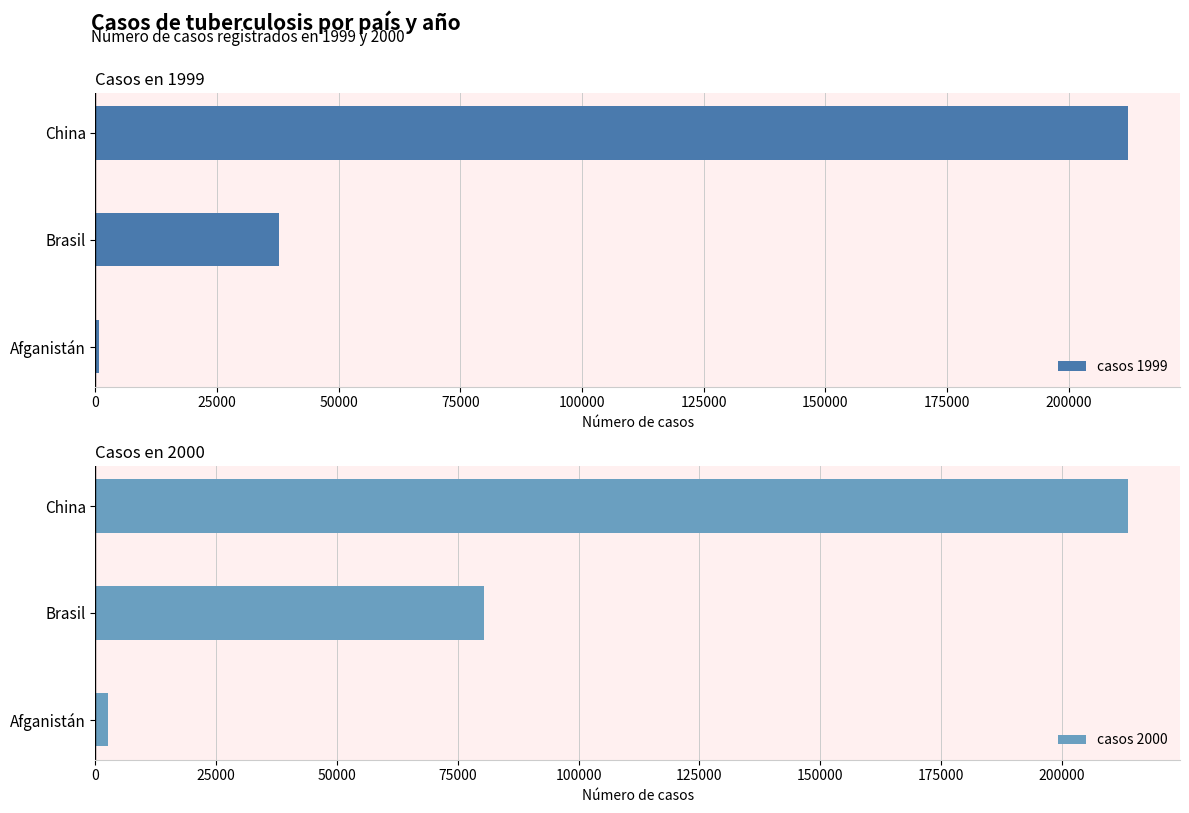

The value of casos 1999 at China is 212258. True or false?

True